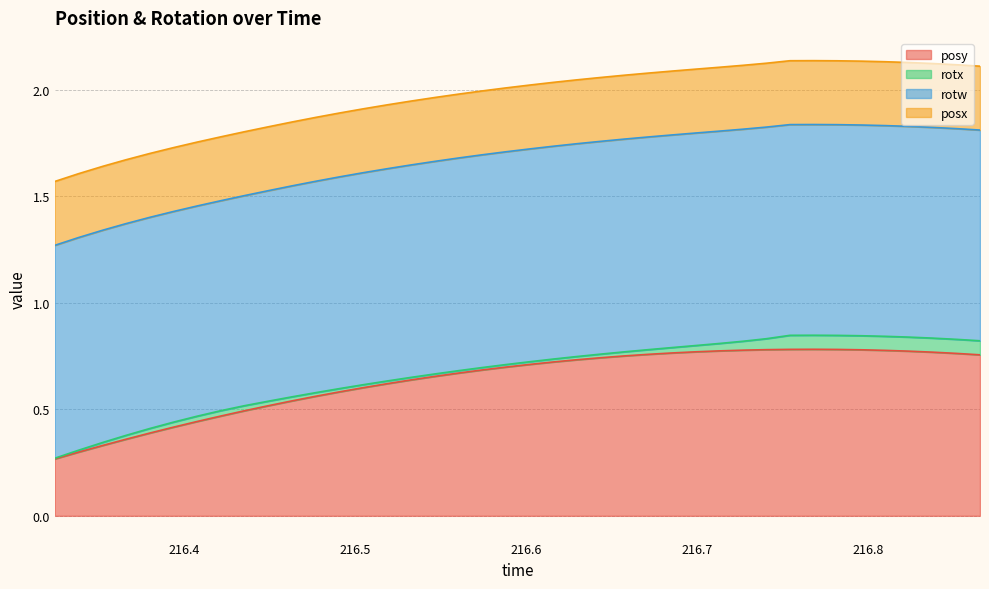

What is the label of the 7th point from the right?

216.7823